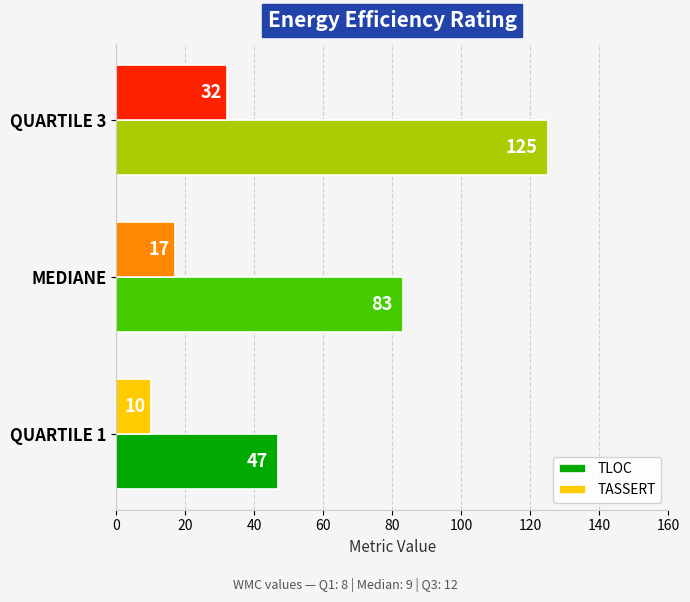

At which category is the sum across all series the highest?

QUARTILE 3